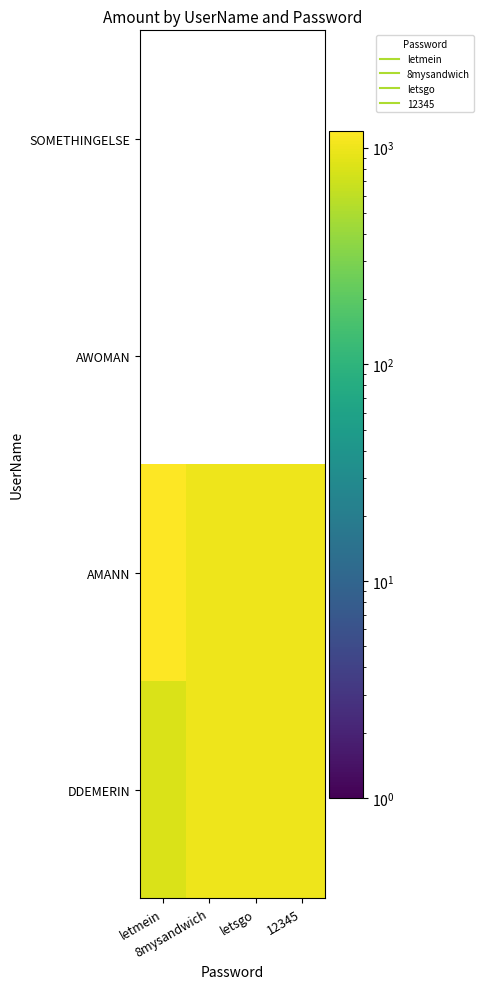

Reading left to right, list all the values displayed in this chart.

DDEMERIN: letmein=800	8mysandwich=1000	letsgo=1000	12345=1000
AMANN: letmein=1200	8mysandwich=1000	letsgo=1000	12345=1000
AWOMAN: letmein=0	8mysandwich=0	letsgo=0	12345=0
SOMETHINGELSE: letmein=0	8mysandwich=0	letsgo=0	12345=0